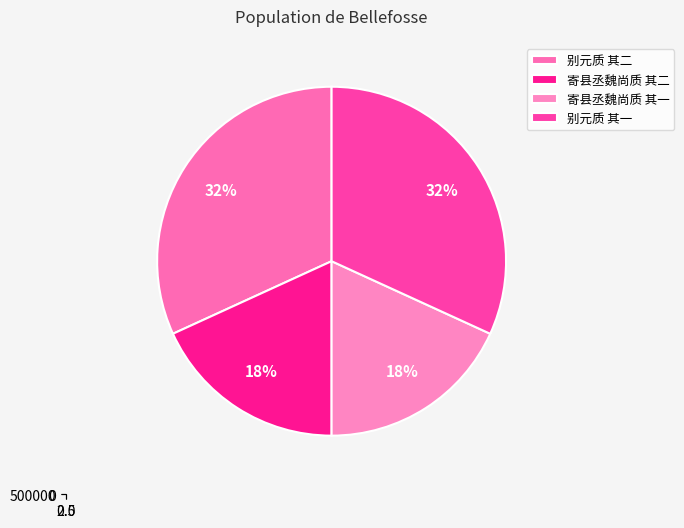

To the nearest percent, what percentage of the pie is 别元质 其一?

32%